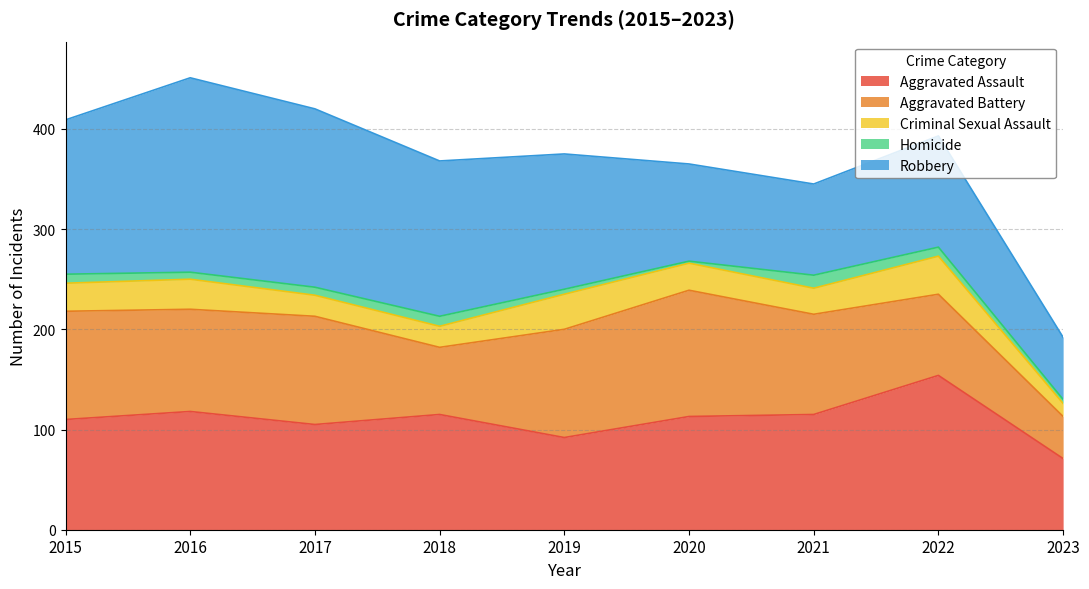

Reading right to left, extract all data points from this chart.

Aggravated Assault: 71	154	115	113	92	115	105	118	110
Aggravated Battery: 42	81	100	126	108	67	108	102	108
Criminal Sexual Assault: 13	38	26	27	35	21	21	30	28
Homicide: 4	9	13	2	5	10	8	7	9
Robbery: 62	111	91	97	135	155	178	194	154